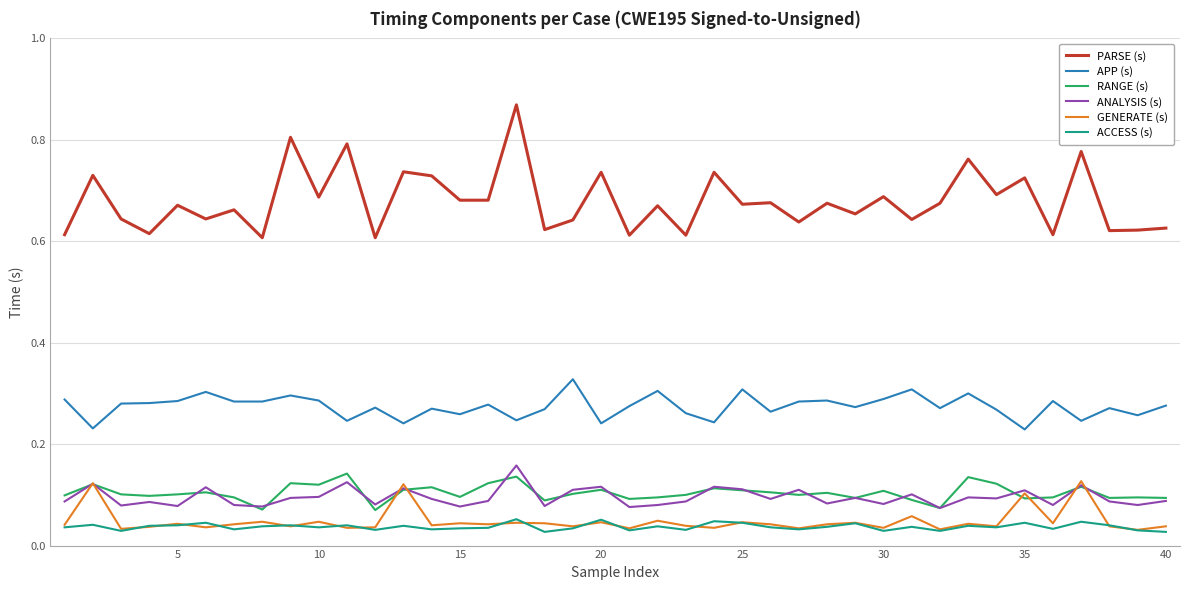

Which series has the widest spread of values?

PARSE (s)